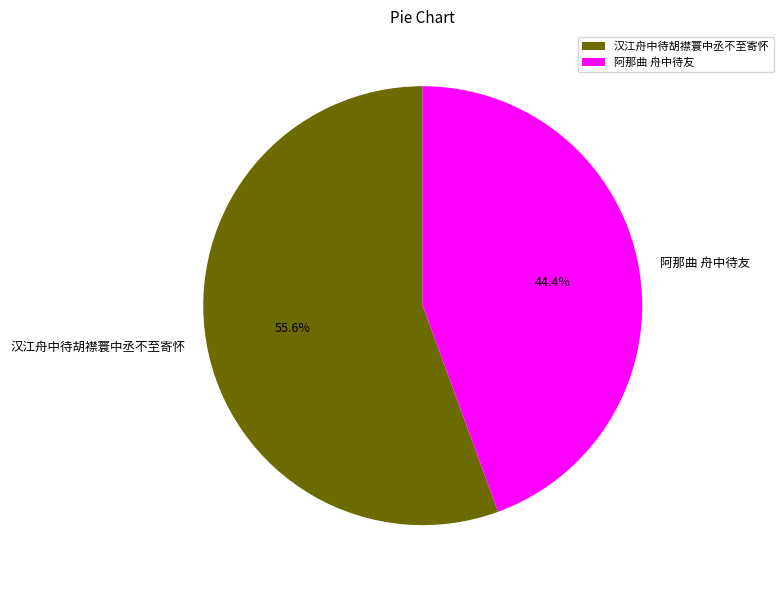

Rank the categories by value from highest to lowest.

汉江舟中待胡襟寰中丞不至寄怀, 阿那曲 舟中待友